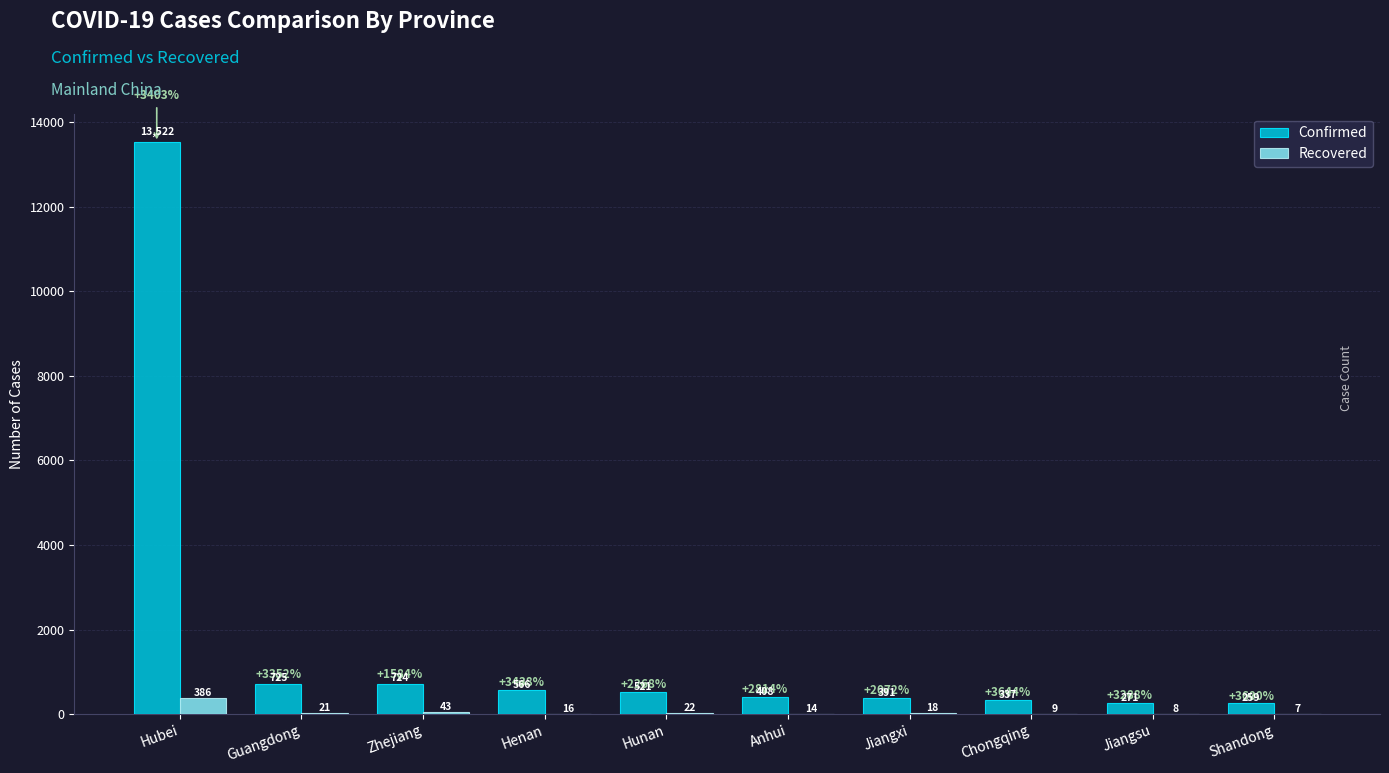

At which category is the sum across all series the highest?

Hubei